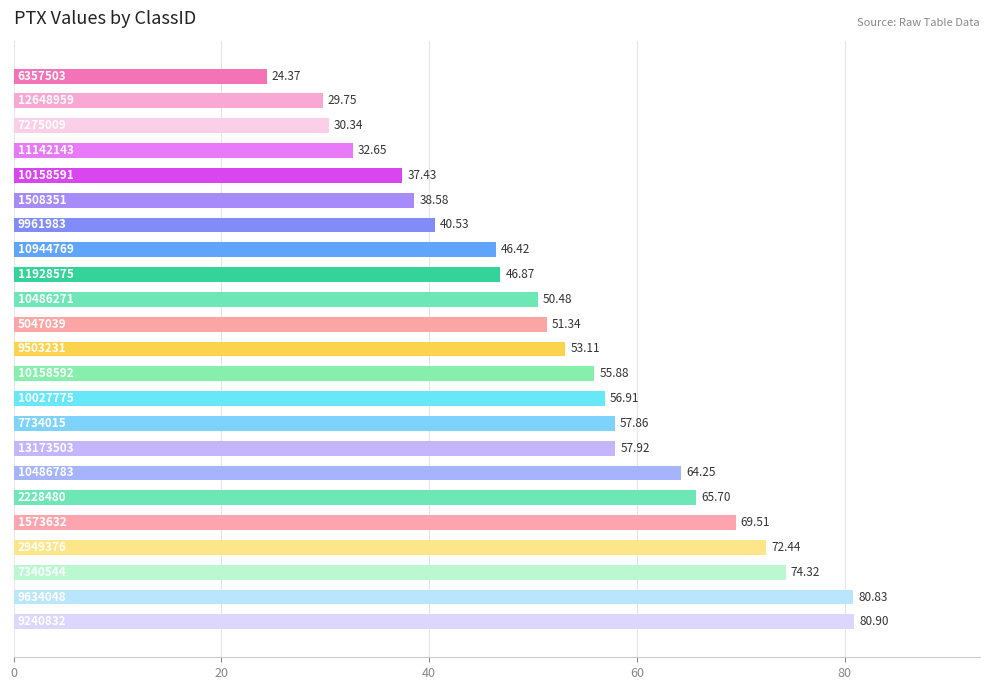

What is the average value?

53.0